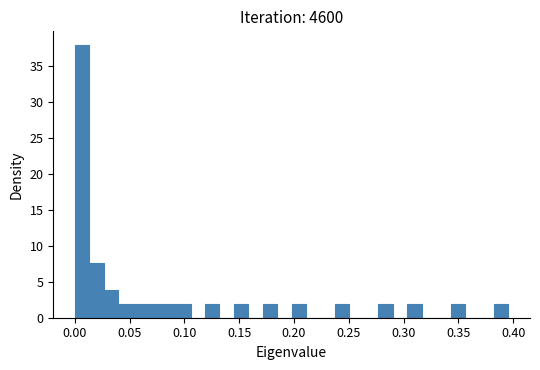

Around what value on the x-axis is the tallest bar? Give the approximate position of its centre, as read against the axis.

0.005